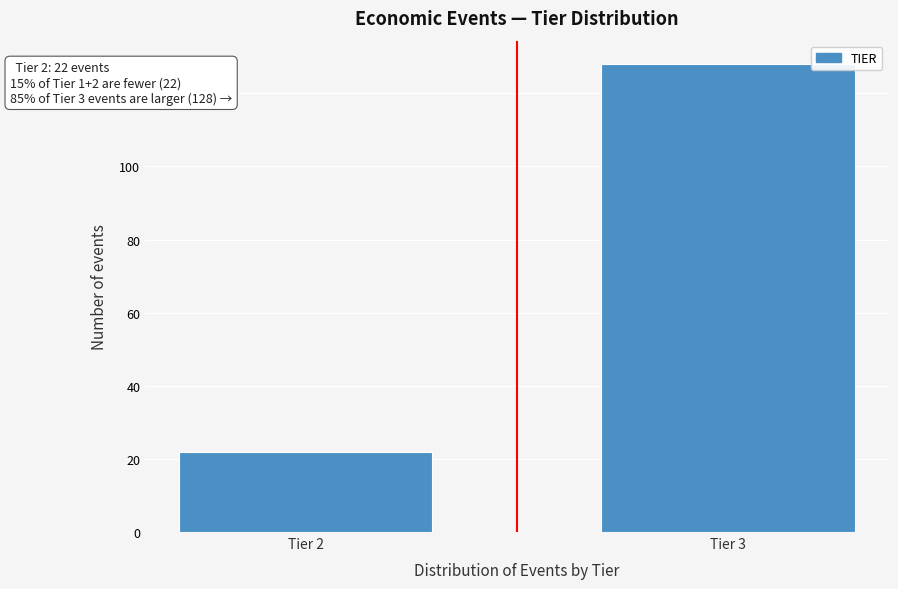

Reading right to left, list all the values displayed in this chart.

128	22